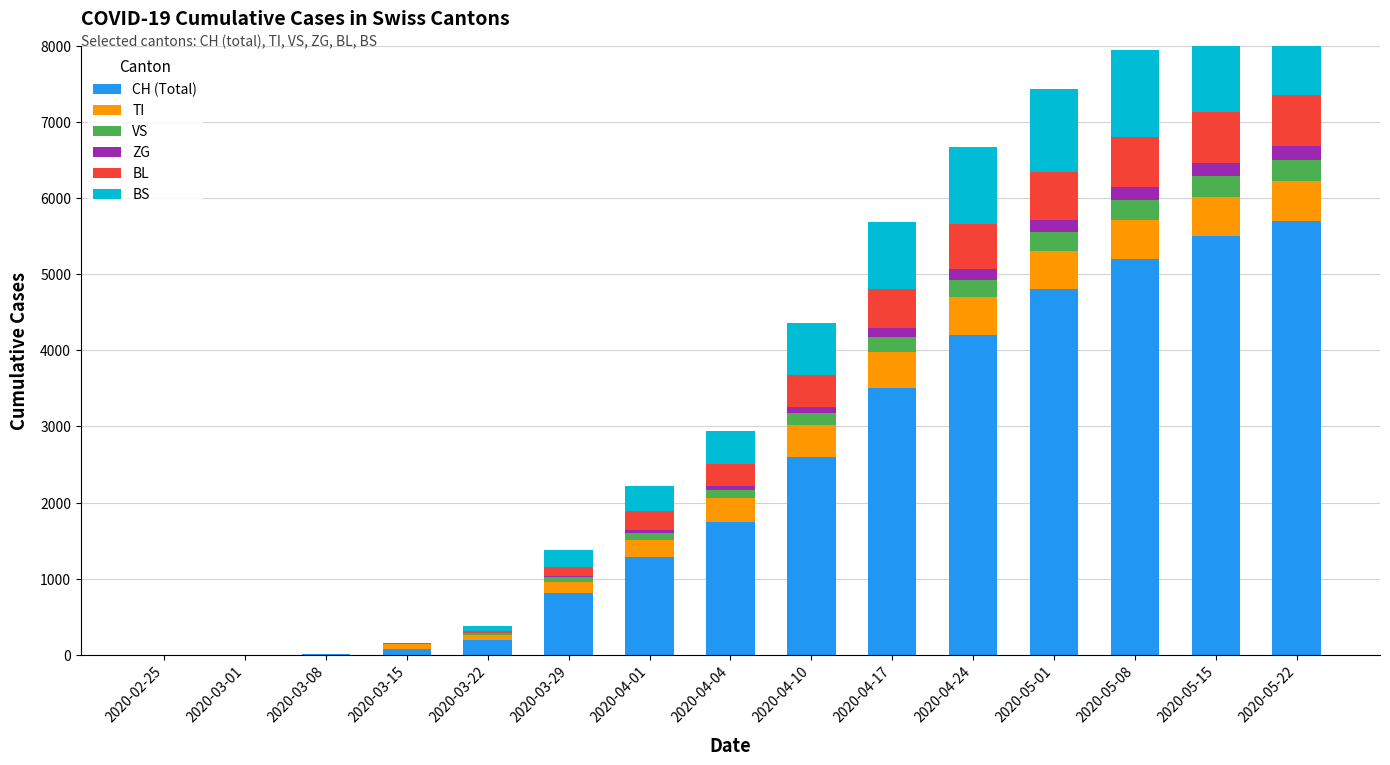

The VS series shows 6 at 2020-03-15. True or false?

True